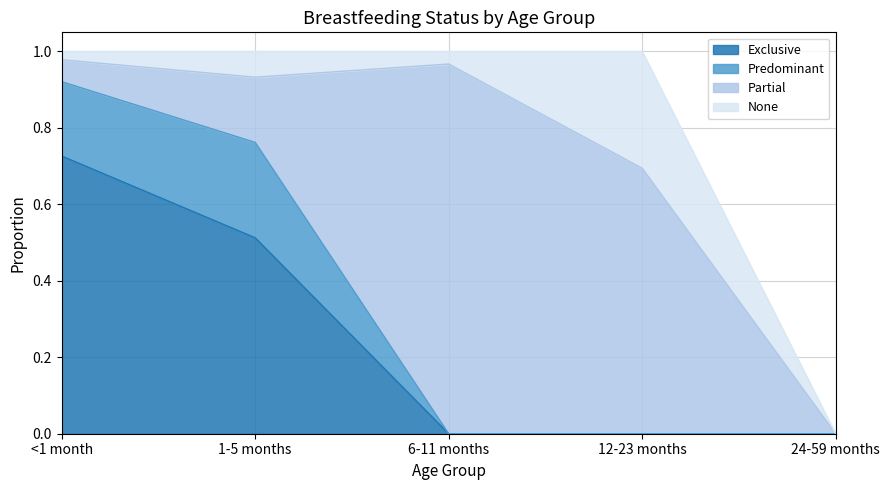

Reading left to right, transcribe all the data shown in this chart.

Exclusive: <1 month=0.7	1-5 months=0.5	6-11 months=0.0	12-23 months=0.0	24-59 months=0.0
Predominant: <1 month=0.2	1-5 months=0.2	6-11 months=0.0	12-23 months=0.0	24-59 months=0.0
Partial: <1 month=0.1	1-5 months=0.2	6-11 months=1.0	12-23 months=0.7	24-59 months=0.0
None: <1 month=0.0	1-5 months=0.1	6-11 months=0.0	12-23 months=0.3	24-59 months=0.0